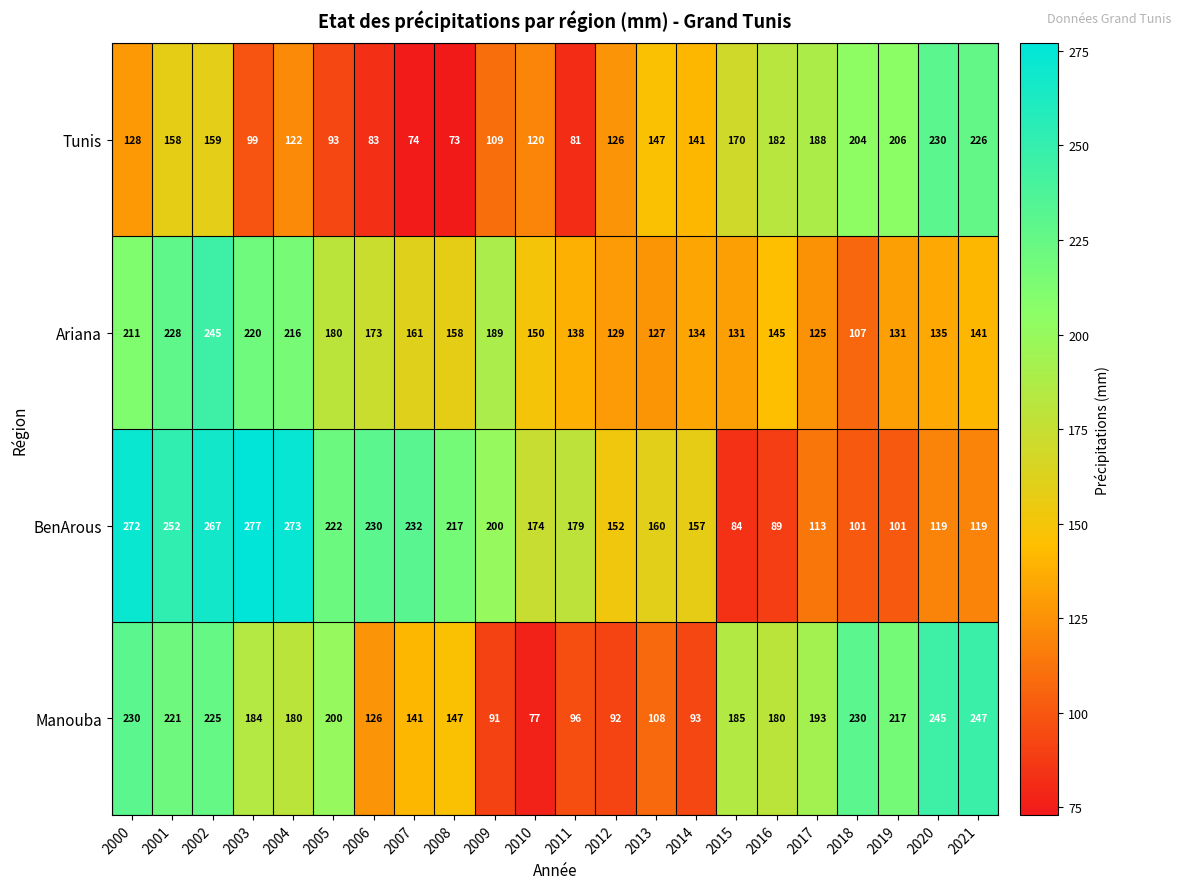

How many series are shown in this chart?

4